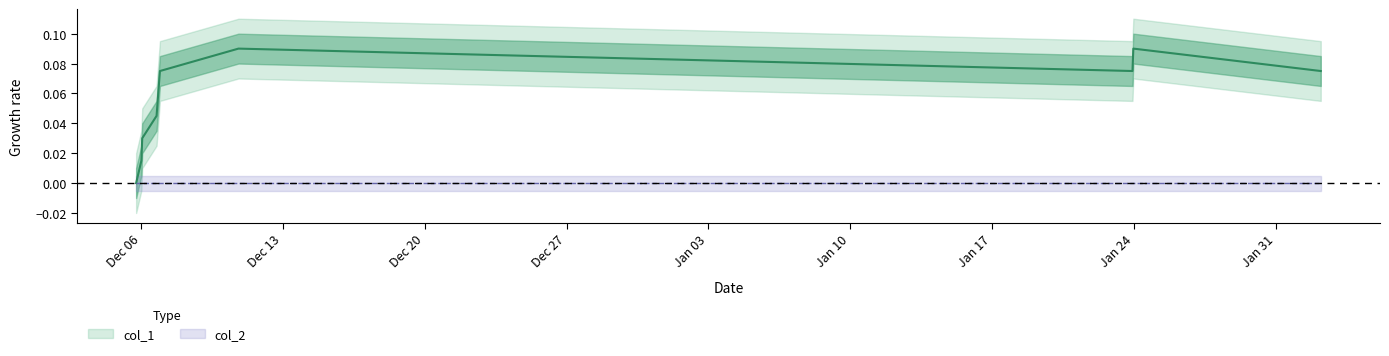

The value at 1485213902 is 0.1. True or false?

True